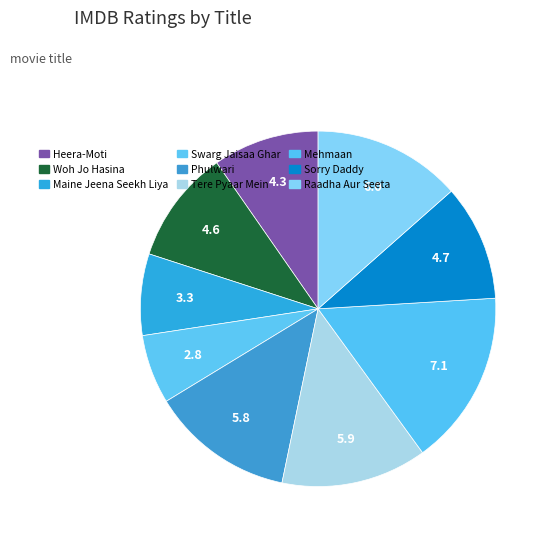

Count the number of slices in the pie.

9